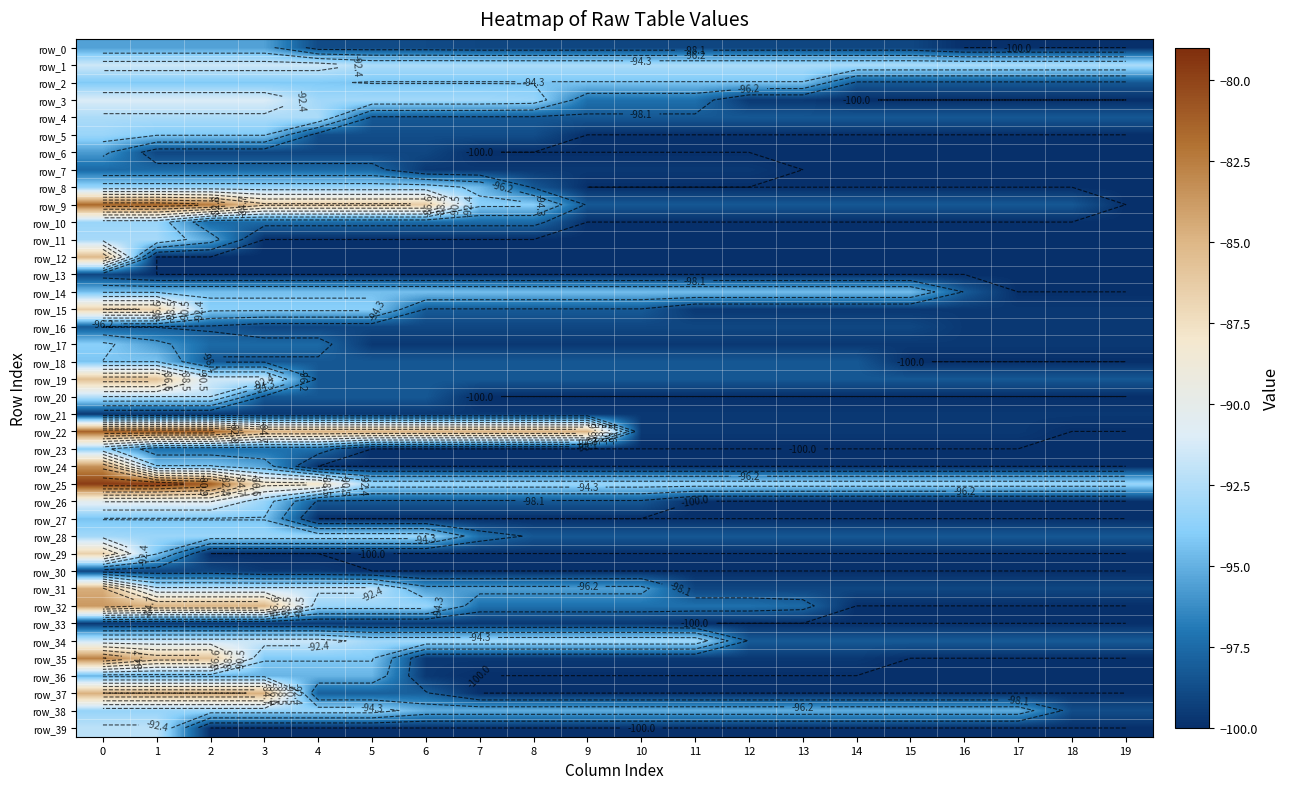

Reading left to right, extract all data points from this chart.

row_0: 0=-95.6	1=-95.6	2=-95.6	3=-95.6	4=-98.8	5=-98.8	6=-98.8	7=-99.0	8=-99.0	9=-99.0	10=-99.0	11=-99.0	12=-99.0	13=-99.0	14=-99.0	15=-99.0	16=-100.0	17=-100.0	18=-100.0	19=-100.0
row_1: 0=-91.5	1=-91.5	2=-91.5	3=-91.5	4=-91.5	5=-92.7	6=-92.7	7=-92.7	8=-92.7	9=-92.7	10=-92.7	11=-92.7	12=-92.7	13=-92.7	14=-92.7	15=-92.7	16=-92.7	17=-92.7	18=-92.7	19=-92.7
row_2: 0=-94.2	1=-94.2	2=-94.2	3=-94.2	4=-94.2	5=-94.3	6=-94.3	7=-94.3	8=-94.3	9=-94.3	10=-94.3	11=-94.3	12=-94.3	13=-94.3	14=-98.3	15=-98.3	16=-98.3	17=-98.3	18=-98.3	19=-98.3
row_3: 0=-91.1	1=-91.1	2=-91.1	3=-91.1	4=-93.0	5=-93.0	6=-93.0	7=-93.0	8=-93.3	9=-97.3	10=-97.3	11=-97.3	12=-99.6	13=-99.6	14=-100.0	15=-100.0	16=-100.0	17=-100.0	18=-100.0	19=-100.0
row_4: 0=-92.7	1=-92.7	2=-92.7	3=-92.7	4=-92.7	5=-98.3	6=-98.3	7=-98.3	8=-98.3	9=-98.3	10=-98.3	11=-98.3	12=-98.3	13=-98.3	14=-98.3	15=-98.3	16=-98.3	17=-98.3	18=-98.3	19=-98.3
row_5: 0=-93.3	1=-94.2	2=-94.2	3=-94.2	4=-98.7	5=-98.7	6=-98.7	7=-98.7	8=-98.7	9=-100.0	10=-100.0	11=-100.0	12=-100.0	13=-100.0	14=-100.0	15=-100.0	16=-100.0	17=-100.0	18=-100.0	19=-100.0
row_6: 0=-95.8	1=-99.0	2=-99.0	3=-99.0	4=-99.0	5=-99.0	6=-99.0	7=-100.0	8=-100.0	9=-100.0	10=-100.0	11=-100.0	12=-100.0	13=-100.0	14=-100.0	15=-100.0	16=-100.0	17=-100.0	18=-100.0	19=-100.0
row_7: 0=-97.6	1=-97.6	2=-97.6	3=-97.6	4=-97.6	5=-97.6	6=-99.6	7=-99.6	8=-99.6	9=-99.6	10=-99.6	11=-99.6	12=-99.6	13=-100.0	14=-100.0	15=-100.0	16=-100.0	17=-100.0	18=-100.0	19=-100.0
row_8: 0=-93.4	1=-93.4	2=-93.4	3=-93.4	4=-93.4	5=-93.4	6=-93.4	7=-94.7	8=-98.3	9=-100.0	10=-100.0	11=-100.0	12=-100.0	13=-100.0	14=-100.0	15=-100.0	16=-100.0	17=-100.0	18=-100.0	19=-100.0
row_9: 0=-81.6	1=-81.6	2=-82.4	3=-86.2	4=-86.2	5=-86.2	6=-86.2	7=-93.9	8=-93.9	9=-98.3	10=-98.3	11=-98.3	12=-98.3	13=-98.3	14=-98.3	15=-98.3	16=-98.3	17=-98.3	18=-98.3	19=-100.0
row_10: 0=-93.3	1=-93.3	2=-97.6	3=-97.6	4=-97.6	5=-97.6	6=-97.6	7=-97.6	8=-97.6	9=-100.0	10=-100.0	11=-100.0	12=-100.0	13=-100.0	14=-100.0	15=-100.0	16=-100.0	17=-100.0	18=-100.0	19=-100.0
row_11: 0=-92.9	1=-92.9	2=-95.4	3=-100.0	4=-100.0	5=-100.0	6=-100.0	7=-100.0	8=-100.0	9=-100.0	10=-100.0	11=-100.0	12=-100.0	13=-100.0	14=-100.0	15=-100.0	16=-100.0	17=-100.0	18=-100.0	19=-100.0
row_12: 0=-85.1	1=-100.0	2=-100.0	3=-100.0	4=-100.0	5=-100.0	6=-100.0	7=-100.0	8=-100.0	9=-100.0	10=-100.0	11=-100.0	12=-100.0	13=-100.0	14=-100.0	15=-100.0	16=-100.0	17=-100.0	18=-100.0	19=-100.0
row_13: 0=-99.0	1=-100.0	2=-100.0	3=-100.0	4=-100.0	5=-100.0	6=-100.0	7=-100.0	8=-100.0	9=-100.0	10=-100.0	11=-100.0	12=-100.0	13=-100.0	14=-100.0	15=-100.0	16=-100.0	17=-100.0	18=-100.0	19=-100.0
row_14: 0=-94.5	1=-94.5	2=-94.5	3=-94.5	4=-94.5	5=-94.5	6=-94.5	7=-94.5	8=-94.5	9=-94.5	10=-94.5	11=-94.5	12=-94.5	13=-94.5	14=-94.5	15=-94.5	16=-98.2	17=-100.0	18=-100.0	19=-100.0
row_15: 0=-86.5	1=-86.5	2=-93.9	3=-93.9	4=-93.9	5=-93.9	6=-98.2	7=-98.2	8=-98.2	9=-98.2	10=-98.2	11=-99.6	12=-99.6	13=-99.6	14=-99.6	15=-99.6	16=-99.6	17=-99.6	18=-99.6	19=-99.6
row_16: 0=-98.2	1=-98.2	2=-98.3	3=-99.0	4=-99.0	5=-99.0	6=-99.0	7=-99.0	8=-99.0	9=-99.0	10=-99.0	11=-99.0	12=-99.0	13=-99.0	14=-99.0	15=-99.0	16=-99.6	17=-99.6	18=-99.6	19=-99.6
row_17: 0=-93.9	1=-95.7	2=-97.6	3=-97.6	4=-97.6	5=-99.6	6=-99.6	7=-99.6	8=-99.6	9=-99.6	10=-99.6	11=-99.6	12=-99.6	13=-99.6	14=-99.6	15=-99.6	16=-99.6	17=-99.6	18=-99.6	19=-99.6
row_18: 0=-94.3	1=-94.3	2=-98.3	3=-98.3	4=-98.3	5=-98.3	6=-98.3	7=-98.3	8=-98.3	9=-98.3	10=-98.3	11=-98.3	12=-98.3	13=-98.3	14=-98.3	15=-100.0	16=-100.0	17=-100.0	18=-100.0	19=-100.0
row_19: 0=-85.6	1=-85.6	2=-91.5	3=-91.5	4=-98.3	5=-98.3	6=-98.3	7=-98.3	8=-98.3	9=-98.3	10=-98.3	11=-98.3	12=-98.3	13=-98.3	14=-98.3	15=-98.3	16=-98.3	17=-98.3	18=-98.3	19=-98.3
row_20: 0=-92.3	1=-92.3	2=-92.3	3=-98.3	4=-98.3	5=-98.3	6=-98.3	7=-100.0	8=-100.0	9=-100.0	10=-100.0	11=-100.0	12=-100.0	13=-100.0	14=-100.0	15=-100.0	16=-100.0	17=-100.0	18=-100.0	19=-100.0
row_21: 0=-99.6	1=-99.6	2=-99.6	3=-99.6	4=-99.6	5=-99.6	6=-99.6	7=-99.6	8=-99.6	9=-99.6	10=-99.6	11=-99.6	12=-99.6	13=-99.6	14=-99.6	15=-99.6	16=-99.6	17=-99.6	18=-99.6	19=-99.6
row_22: 0=-81.4	1=-81.4	2=-81.4	3=-84.9	4=-84.9	5=-84.9	6=-84.9	7=-84.9	8=-84.9	9=-84.9	10=-99.6	11=-99.6	12=-99.6	13=-99.6	14=-99.6	15=-99.6	16=-99.6	17=-99.6	18=-100.0	19=-100.0
row_23: 0=-93.8	1=-97.3	2=-97.3	3=-97.3	4=-97.3	5=-100.0	6=-100.0	7=-100.0	8=-100.0	9=-100.0	10=-100.0	11=-100.0	12=-100.0	13=-100.0	14=-100.0	15=-100.0	16=-100.0	17=-100.0	18=-100.0	19=-100.0
row_24: 0=-83.4	1=-94.2	2=-94.2	3=-95.4	4=-100.0	5=-100.0	6=-100.0	7=-100.0	8=-100.0	9=-100.0	10=-100.0	11=-100.0	12=-100.0	13=-100.0	14=-100.0	15=-100.0	16=-100.0	17=-100.0	18=-100.0	19=-100.0
row_25: 0=-79.7	1=-79.7	2=-81.2	3=-87.9	4=-87.9	5=-93.3	6=-93.3	7=-93.3	8=-93.3	9=-93.3	10=-93.3	11=-93.3	12=-93.3	13=-93.3	14=-93.3	15=-93.3	16=-93.3	17=-93.3	18=-93.3	19=-93.3
row_26: 0=-90.3	1=-90.3	2=-90.3	3=-93.4	4=-98.3	5=-98.3	6=-98.3	7=-98.3	8=-98.3	9=-98.3	10=-98.3	11=-100.0	12=-100.0	13=-100.0	14=-100.0	15=-100.0	16=-100.0	17=-100.0	18=-100.0	19=-100.0
row_27: 0=-94.3	1=-94.3	2=-94.3	3=-94.3	4=-100.0	5=-100.0	6=-100.0	7=-100.0	8=-100.0	9=-100.0	10=-100.0	11=-100.0	12=-100.0	13=-100.0	14=-100.0	15=-100.0	16=-100.0	17=-100.0	18=-100.0	19=-100.0
row_28: 0=-93.0	1=-93.3	2=-93.3	3=-93.3	4=-93.3	5=-93.3	6=-93.3	7=-97.3	8=-98.3	9=-98.3	10=-98.3	11=-98.3	12=-98.3	13=-98.3	14=-98.3	15=-98.3	16=-98.3	17=-98.3	18=-98.3	19=-98.3
row_29: 0=-86.5	1=-94.2	2=-100.0	3=-100.0	4=-100.0	5=-100.0	6=-100.0	7=-100.0	8=-100.0	9=-100.0	10=-100.0	11=-100.0	12=-100.0	13=-100.0	14=-100.0	15=-100.0	16=-100.0	17=-100.0	18=-100.0	19=-100.0
row_30: 0=-99.0	1=-99.0	2=-99.0	3=-99.6	4=-99.6	5=-100.0	6=-100.0	7=-100.0	8=-100.0	9=-100.0	10=-100.0	11=-100.0	12=-100.0	13=-100.0	14=-100.0	15=-100.0	16=-100.0	17=-100.0	18=-100.0	19=-100.0
row_31: 0=-84.6	1=-92.0	2=-92.0	3=-92.0	4=-92.0	5=-92.0	6=-95.7	7=-95.7	8=-95.7	9=-95.7	10=-95.7	11=-99.0	12=-99.0	13=-99.0	14=-99.0	15=-99.0	16=-99.0	17=-99.0	18=-99.0	19=-99.0
row_32: 0=-83.7	1=-84.9	2=-84.9	3=-84.9	4=-93.3	5=-93.3	6=-93.3	7=-97.3	8=-97.3	9=-97.3	10=-97.3	11=-97.3	12=-97.3	13=-97.6	14=-100.0	15=-100.0	16=-100.0	17=-100.0	18=-100.0	19=-100.0
row_33: 0=-99.6	1=-99.6	2=-99.6	3=-99.6	4=-99.6	5=-99.6	6=-99.6	7=-99.6	8=-99.6	9=-99.6	10=-99.6	11=-100.0	12=-100.0	13=-100.0	14=-100.0	15=-100.0	16=-100.0	17=-100.0	18=-100.0	19=-100.0
row_34: 0=-91.7	1=-91.7	2=-91.7	3=-91.7	4=-91.7	5=-93.0	6=-93.0	7=-93.0	8=-93.0	9=-93.0	10=-93.0	11=-93.0	12=-98.2	13=-98.2	14=-98.2	15=-98.2	16=-98.2	17=-98.2	18=-98.2	19=-98.2
row_35: 0=-82.7	1=-85.7	2=-85.7	3=-94.2	4=-94.2	5=-94.2	6=-99.6	7=-99.6	8=-99.6	9=-99.6	10=-99.6	11=-99.6	12=-99.6	13=-99.6	14=-99.6	15=-100.0	16=-100.0	17=-100.0	18=-100.0	19=-100.0
row_36: 0=-94.9	1=-94.9	2=-94.9	3=-94.9	4=-94.9	5=-94.9	6=-99.6	7=-100.0	8=-100.0	9=-100.0	10=-100.0	11=-100.0	12=-100.0	13=-100.0	14=-100.0	15=-100.0	16=-100.0	17=-100.0	18=-100.0	19=-100.0
row_37: 0=-84.7	1=-84.7	2=-84.7	3=-84.7	4=-98.0	5=-98.0	6=-98.0	7=-100.0	8=-100.0	9=-100.0	10=-100.0	11=-100.0	12=-100.0	13=-100.0	14=-100.0	15=-100.0	16=-100.0	17=-100.0	18=-100.0	19=-100.0
row_38: 0=-93.4	1=-93.4	2=-93.4	3=-93.4	4=-93.4	5=-93.4	6=-95.1	7=-95.1	8=-95.1	9=-95.1	10=-95.1	11=-95.1	12=-95.1	13=-95.1	14=-95.1	15=-95.1	16=-95.1	17=-95.1	18=-98.7	19=-98.7
row_39: 0=-92.1	1=-92.1	2=-100.0	3=-100.0	4=-100.0	5=-100.0	6=-100.0	7=-100.0	8=-100.0	9=-100.0	10=-100.0	11=-100.0	12=-100.0	13=-100.0	14=-100.0	15=-100.0	16=-100.0	17=-100.0	18=-100.0	19=-100.0